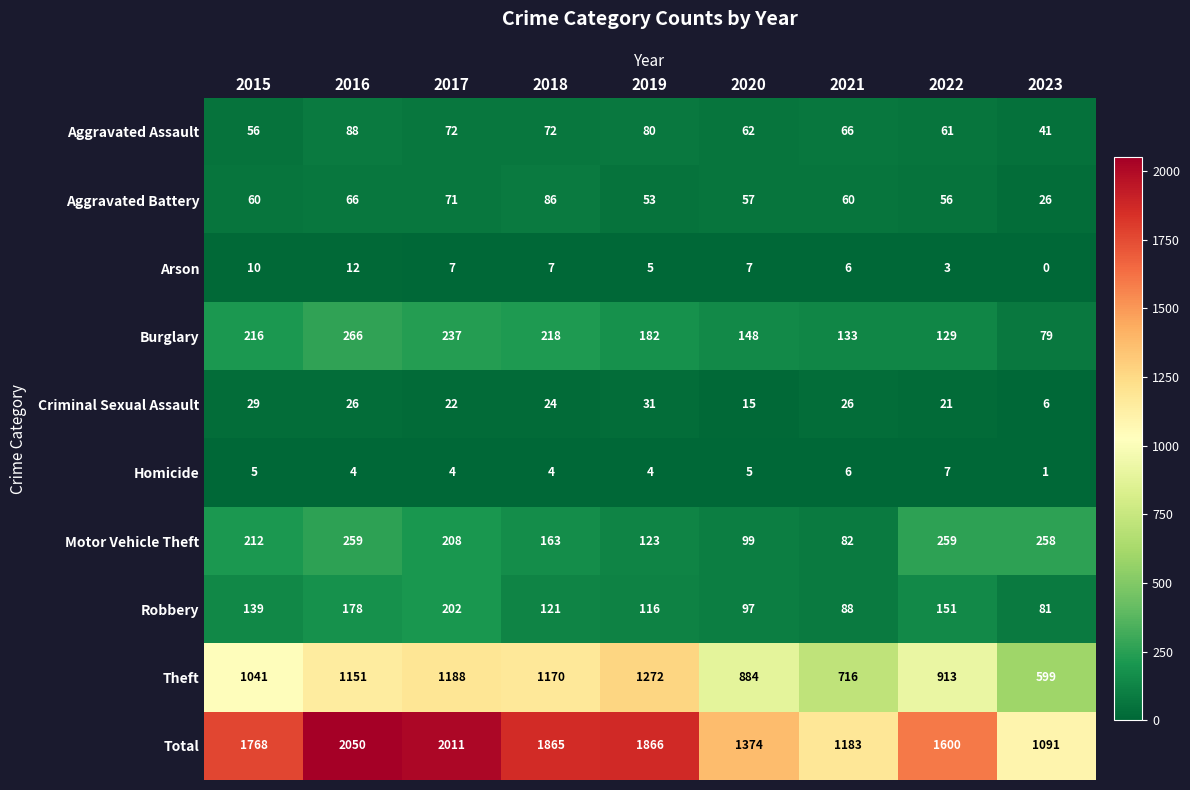

Where does the Robbery series first go above 121?

2015